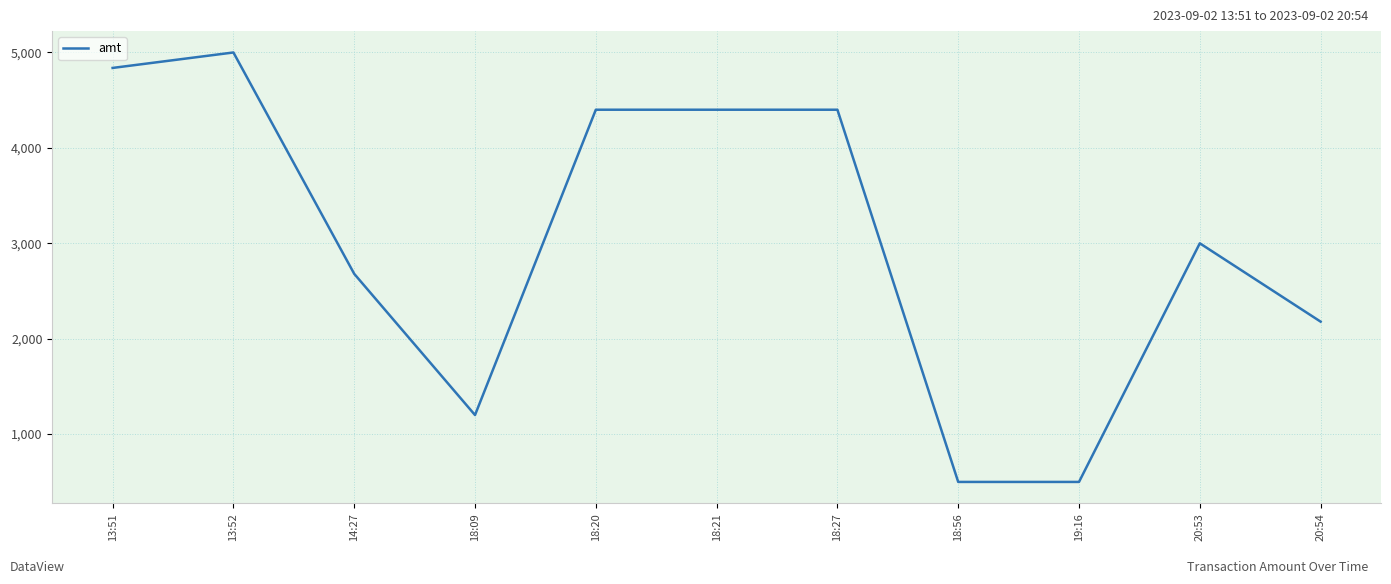

What is the ratio of the value at 19:16 to the value at 18:20?

0.1